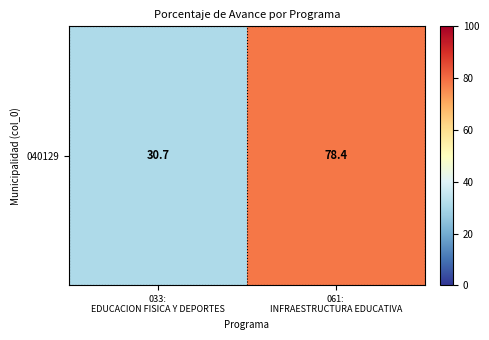

List the labels in order of value, smallest first.

033:
EDUCACION FISICA Y DEPORTES, 061:
INFRAESTRUCTURA EDUCATIVA